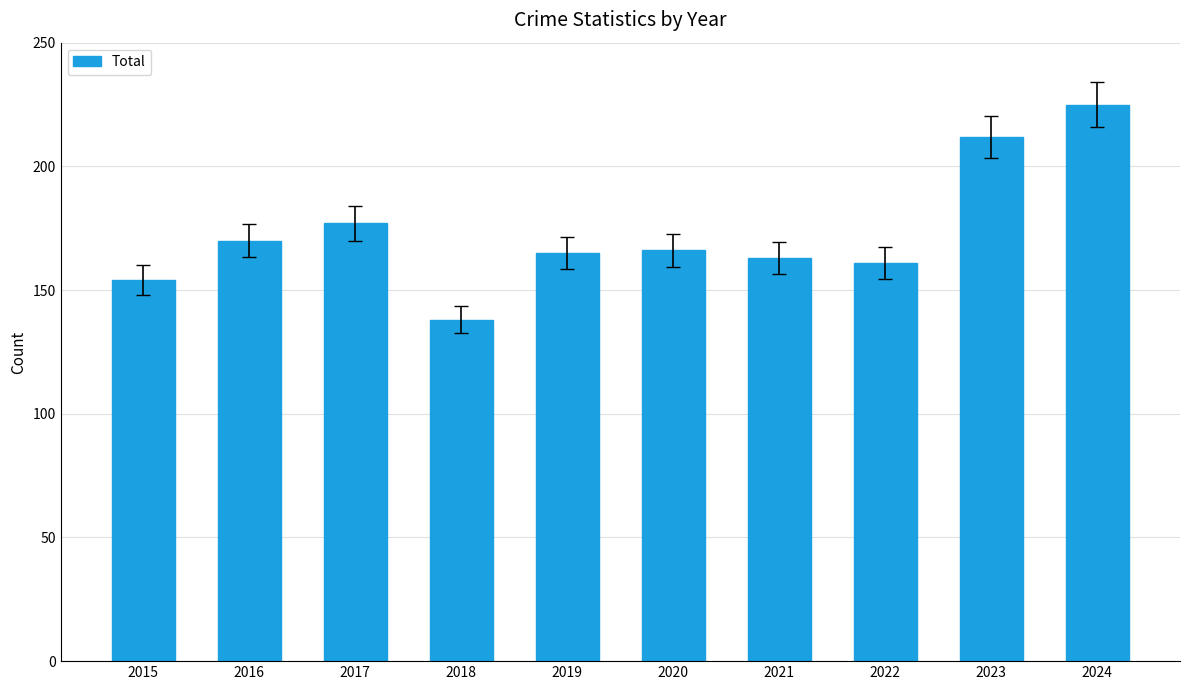

What is the difference between the maximum and minimum values?

87